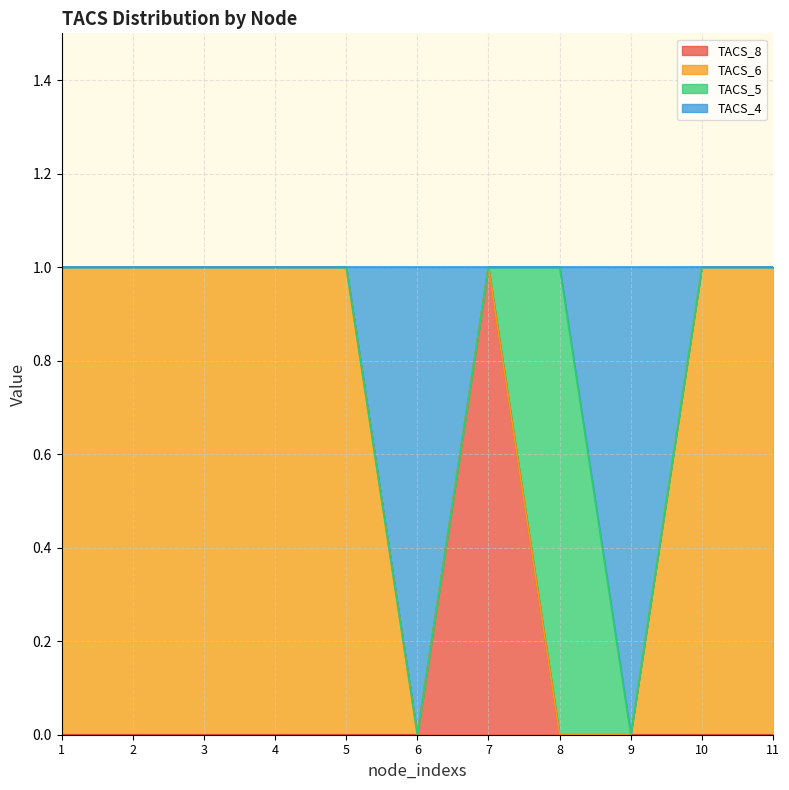

Is it true that TACS_8 equals 1 at 3?

False